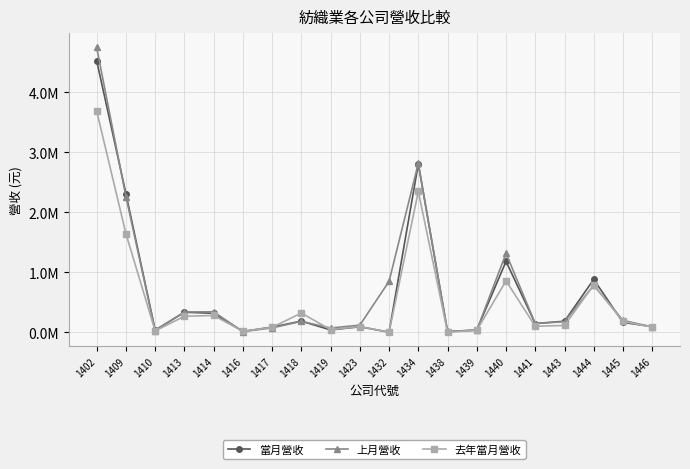

What are all the series names shown in the legend?

當月營收, 上月營收, 去年當月營收